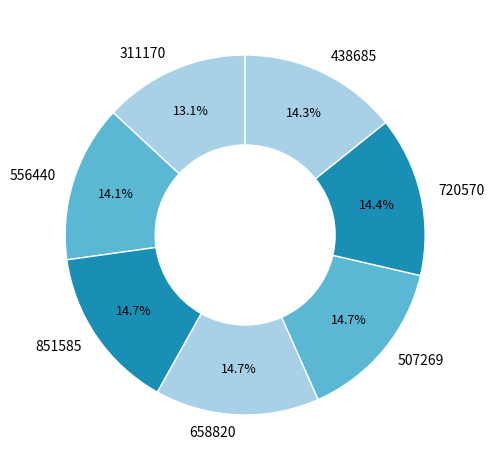

To the nearest percent, what percentage of the pie is 311170?

13%